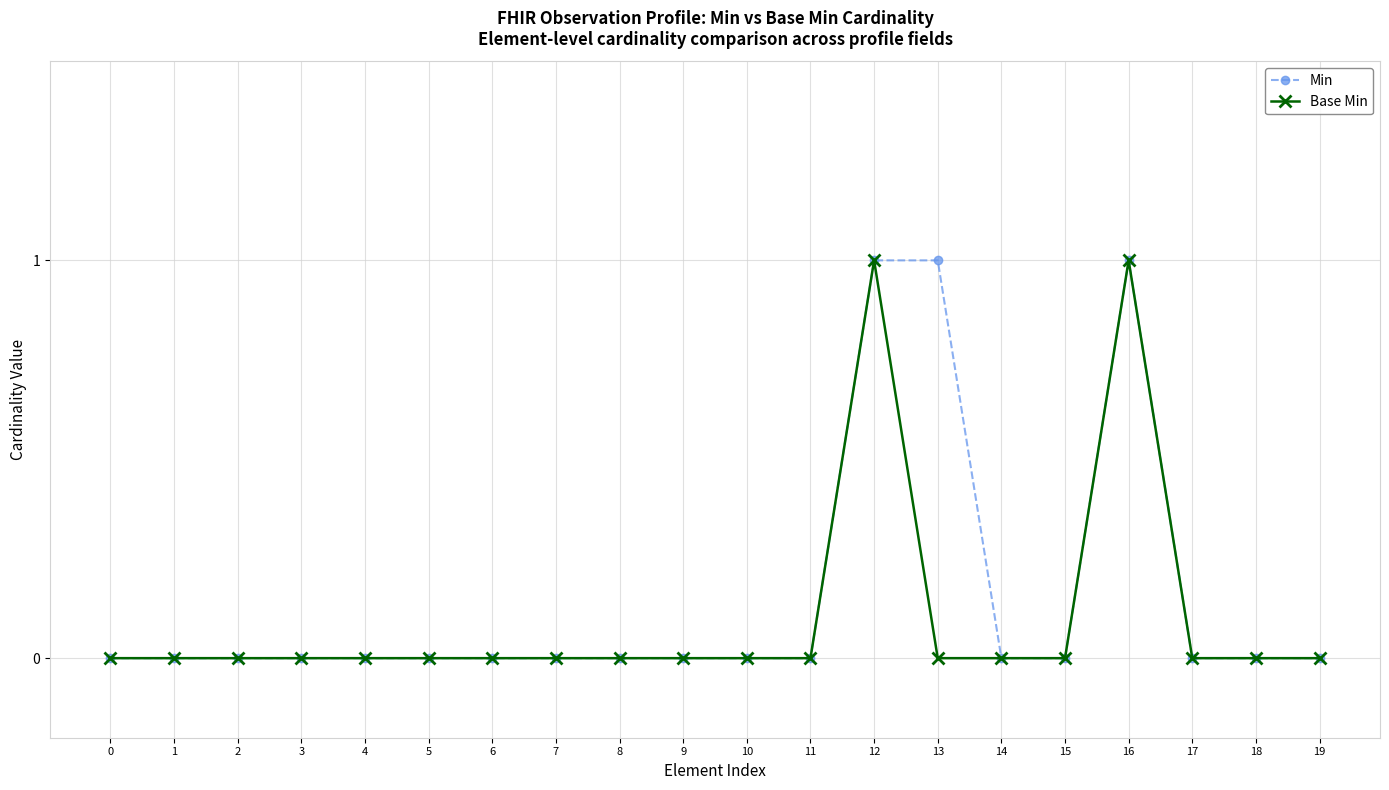

What is the value of the Min point at the 17th from the left?

1